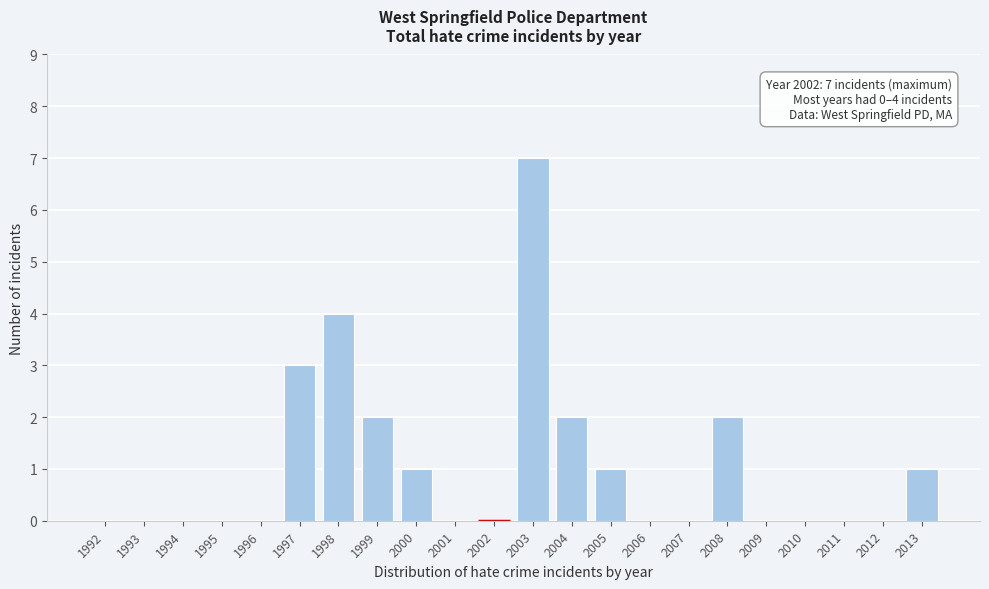

Reading left to right, what are all the values shown in this chart?

1992=0	1993=0	1994=0	1995=0	1996=0	1997=3	1998=4	1999=2	2000=1	2001=0	2002=0	2003=7	2004=2	2005=1	2006=0	2007=0	2008=2	2009=0	2010=0	2011=0	2012=0	2013=1